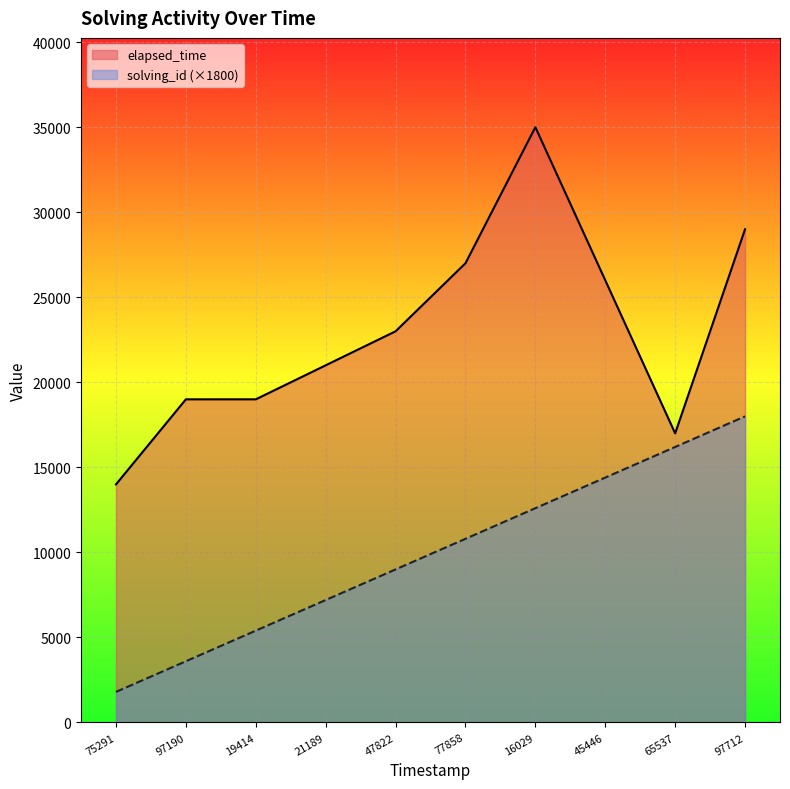

The value of elapsed_time at 97712 is 16342. True or false?

False